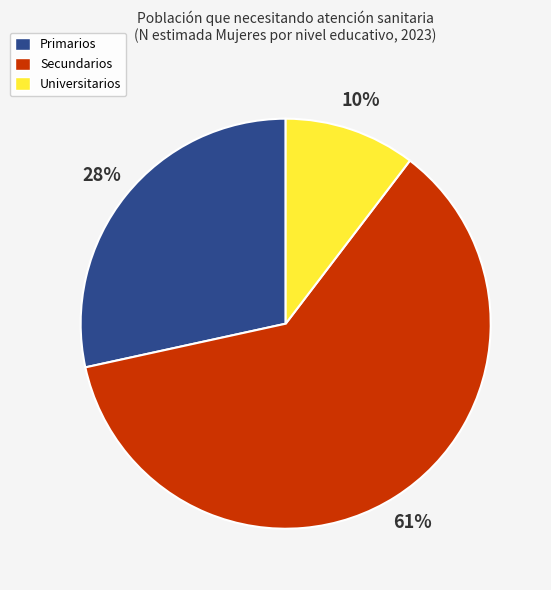

The Secundarios slice represents 76% of the pie. True or false?

False